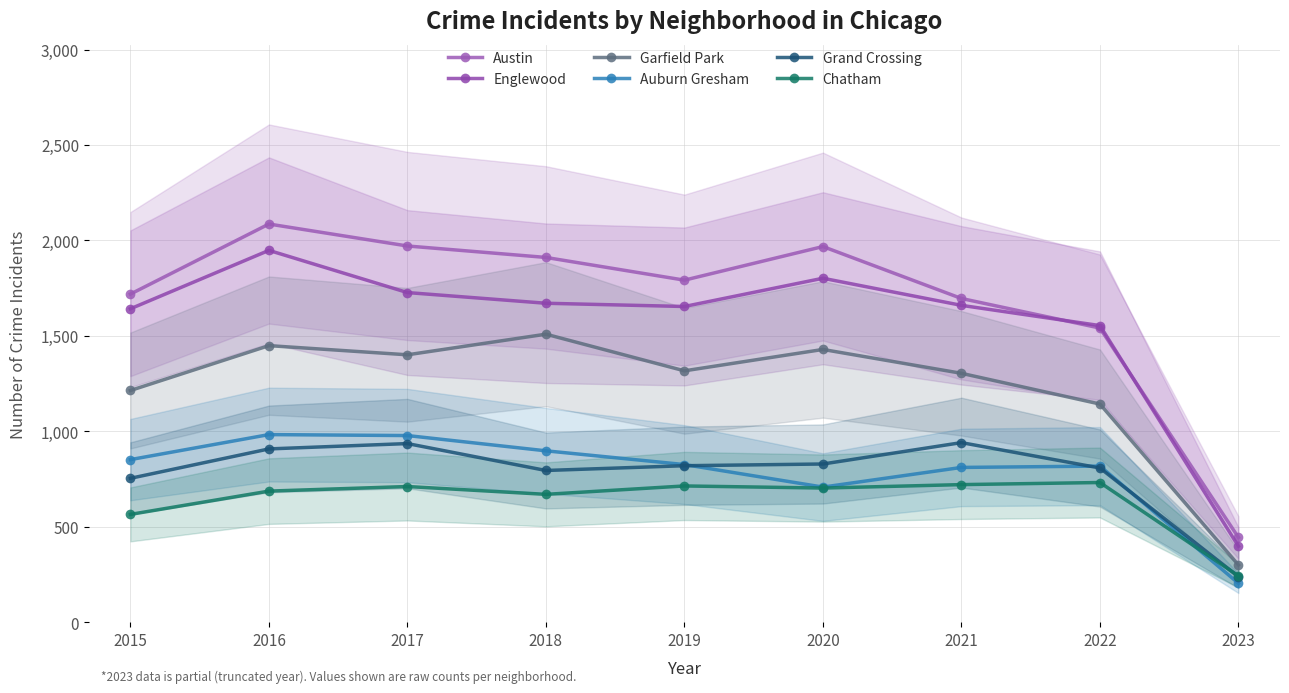

True or false: Chatham has a value of 989 at 2020.

False